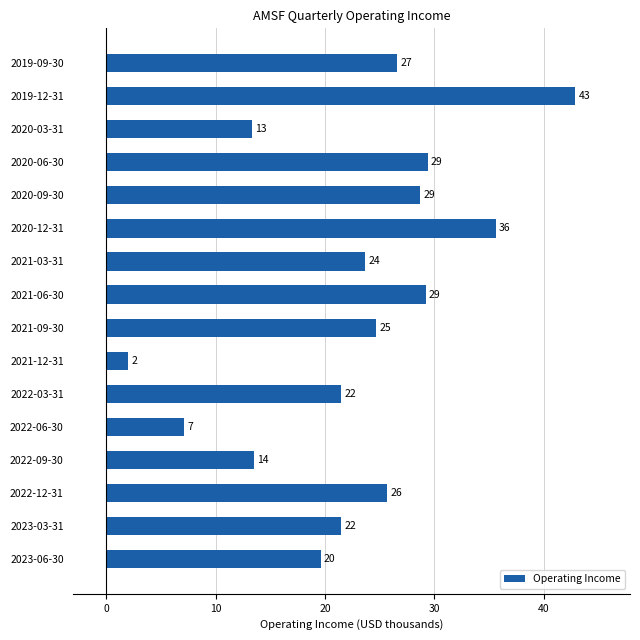

How many bars are there in total?

16